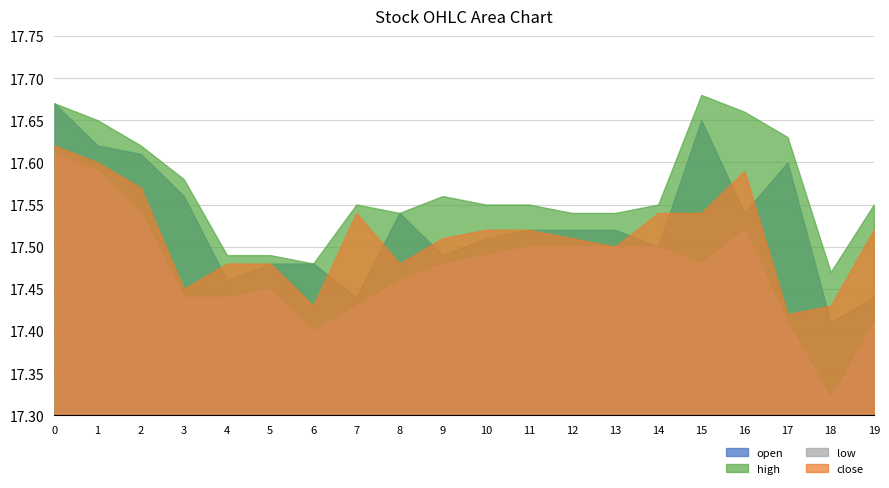

Which series has the largest range (max minus min)?

low